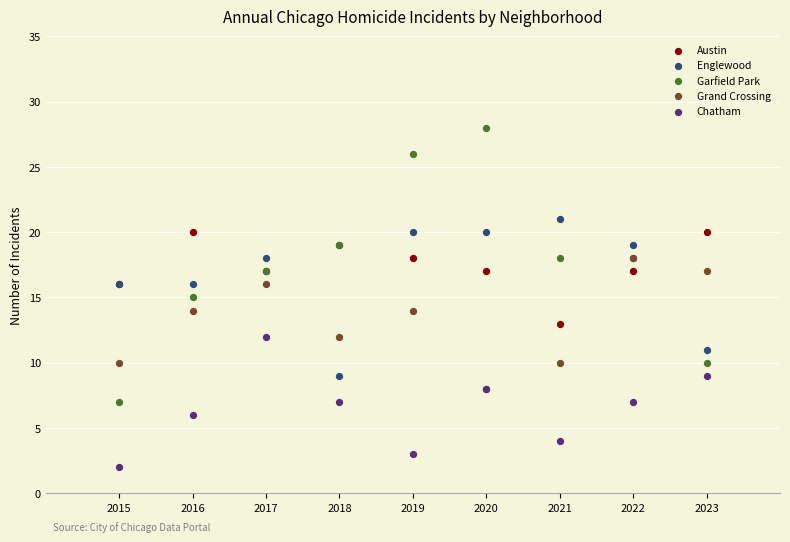

Which series has the widest spread of Y values?

Garfield Park